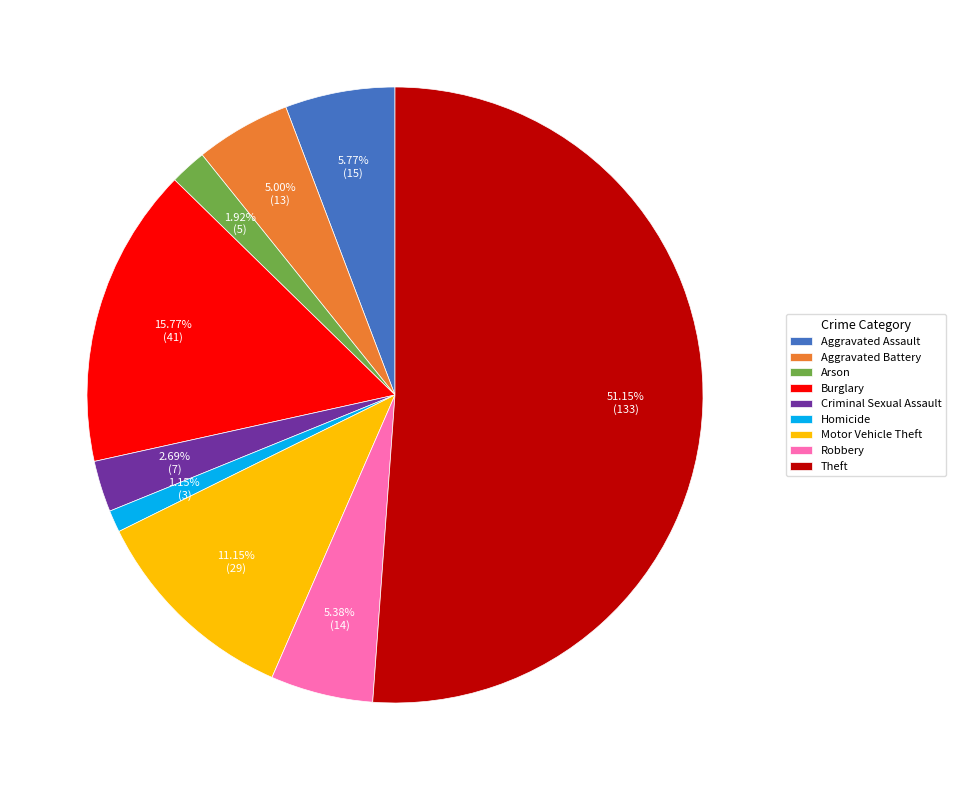

How many slices are in this pie chart?

9